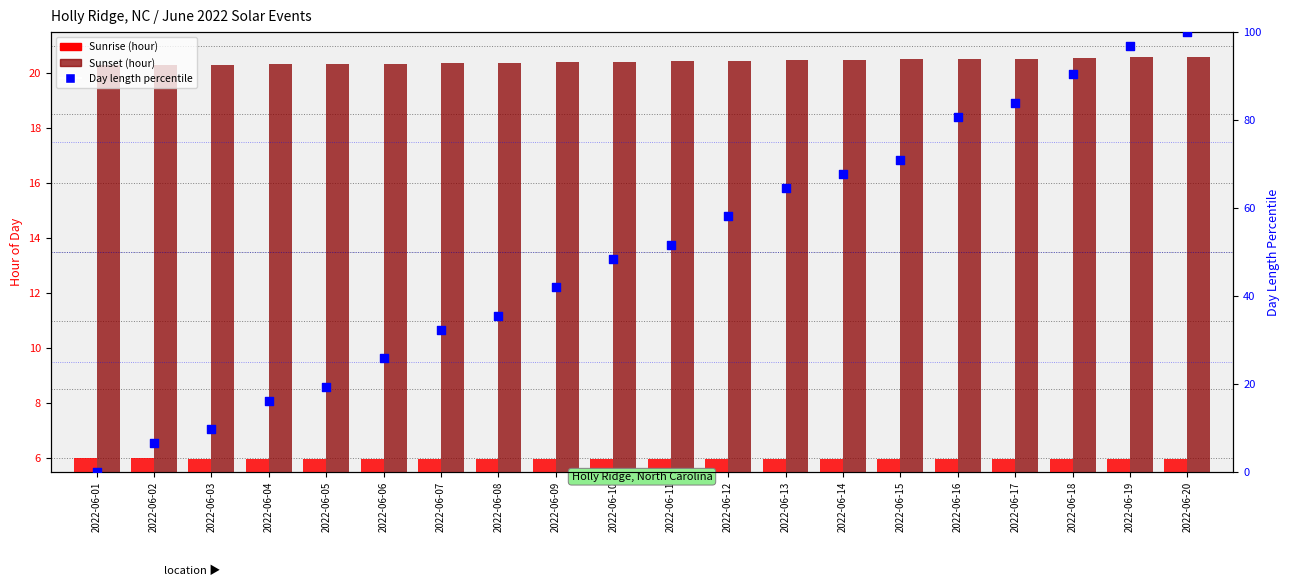

At which category is the sum across all series the highest?

2022-06-20